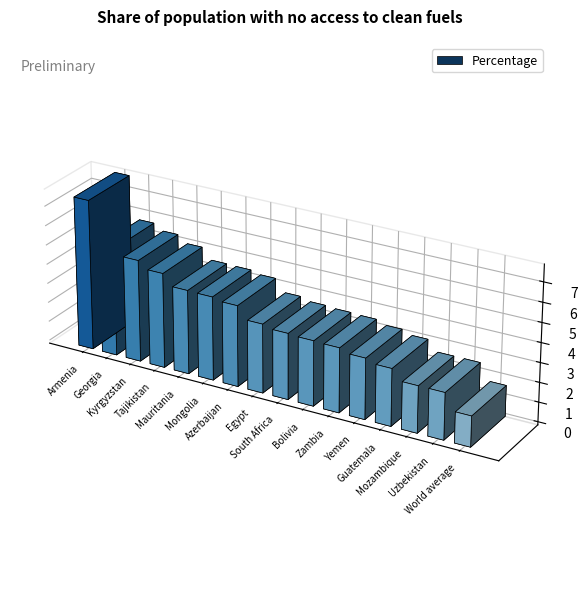

How many values exceed 3?

12